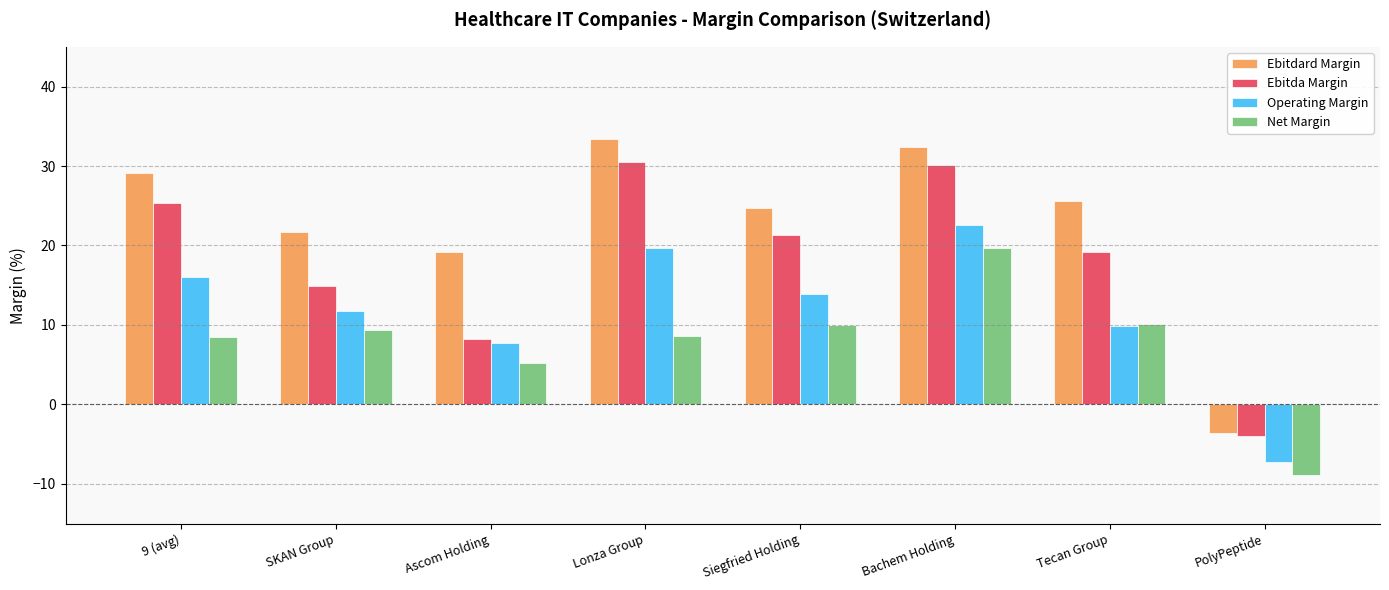

Count the number of data series in this chart.

4